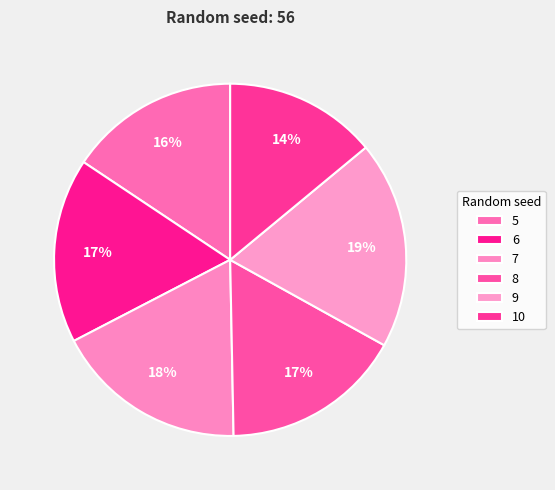

What percentage is the 5 slice, to the nearest percent?

16%